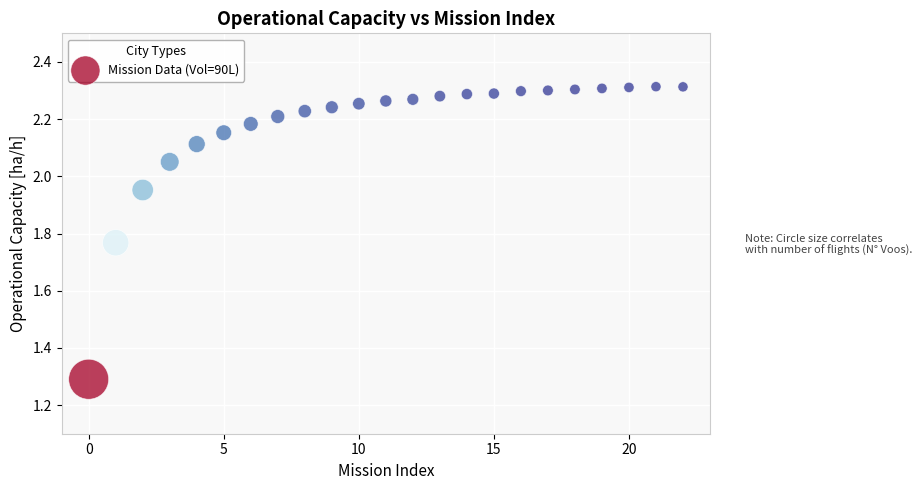

What Y value in the scatter plot is closest to 1?

1.3